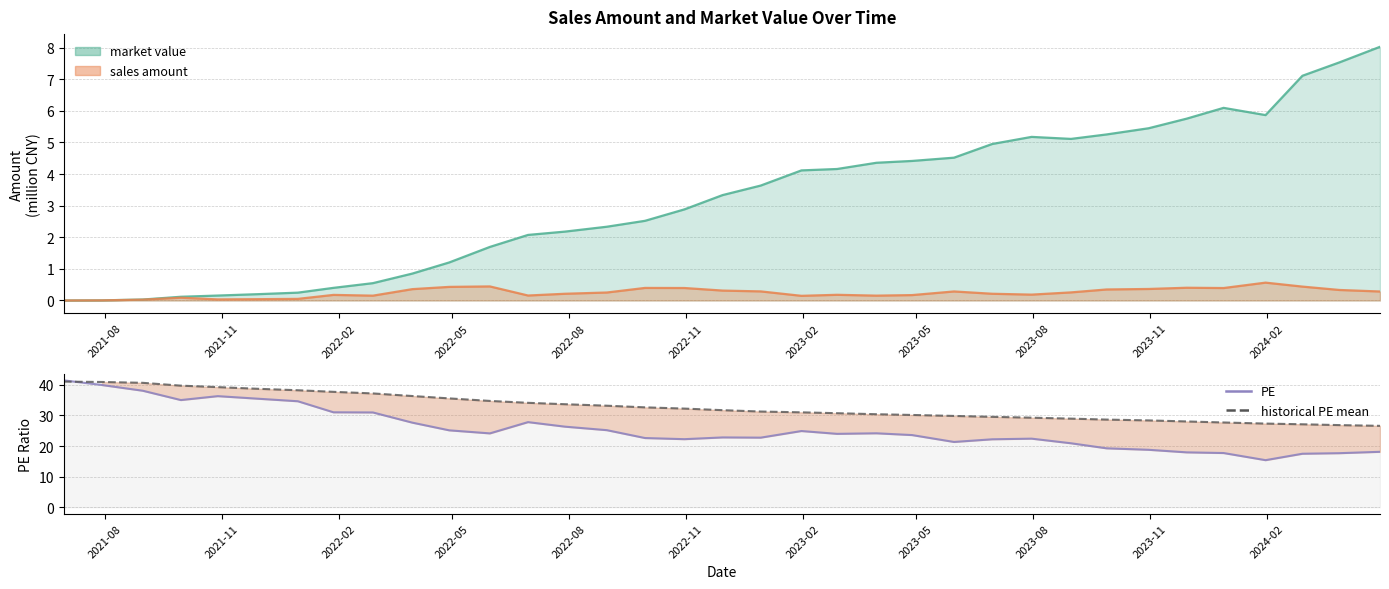

Which series has the largest total across all categories?

historical PE mean